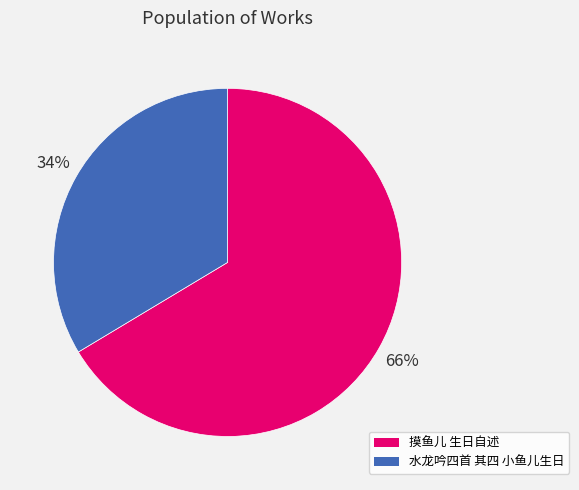

Rank the categories by value from lowest to highest.

水龙吟四首 其四 小鱼儿生日, 摸鱼儿 生日自述